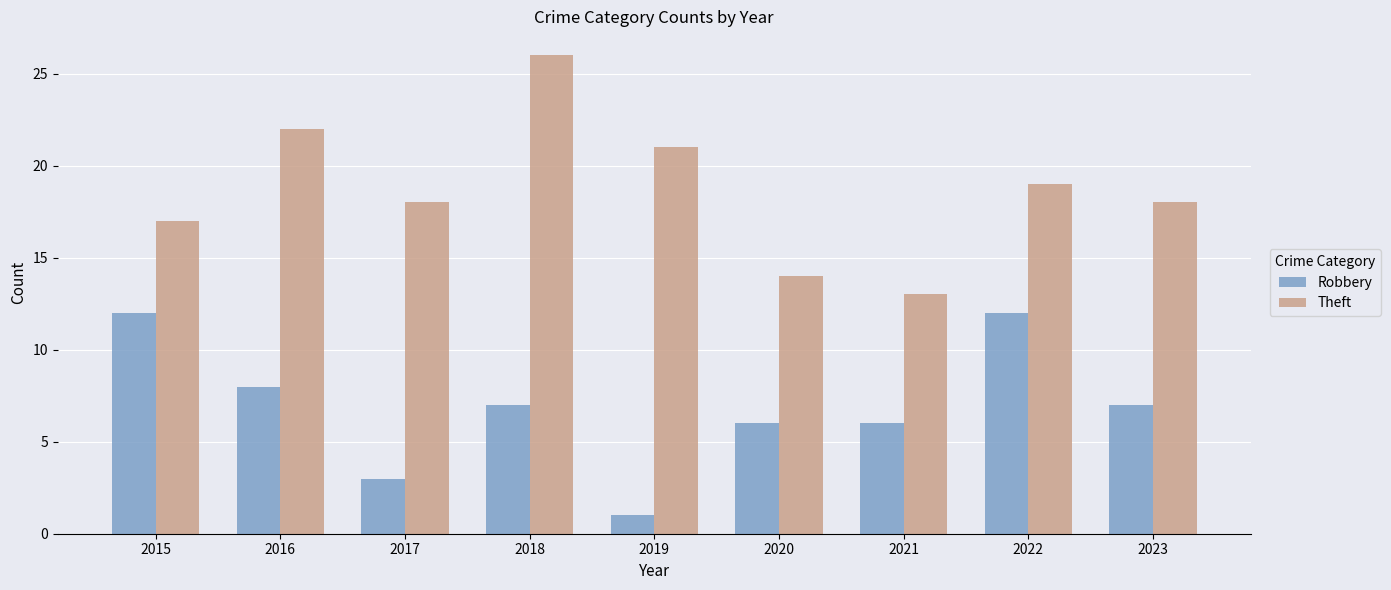

What is the difference between the maximum and minimum values in the Robbery series?

11